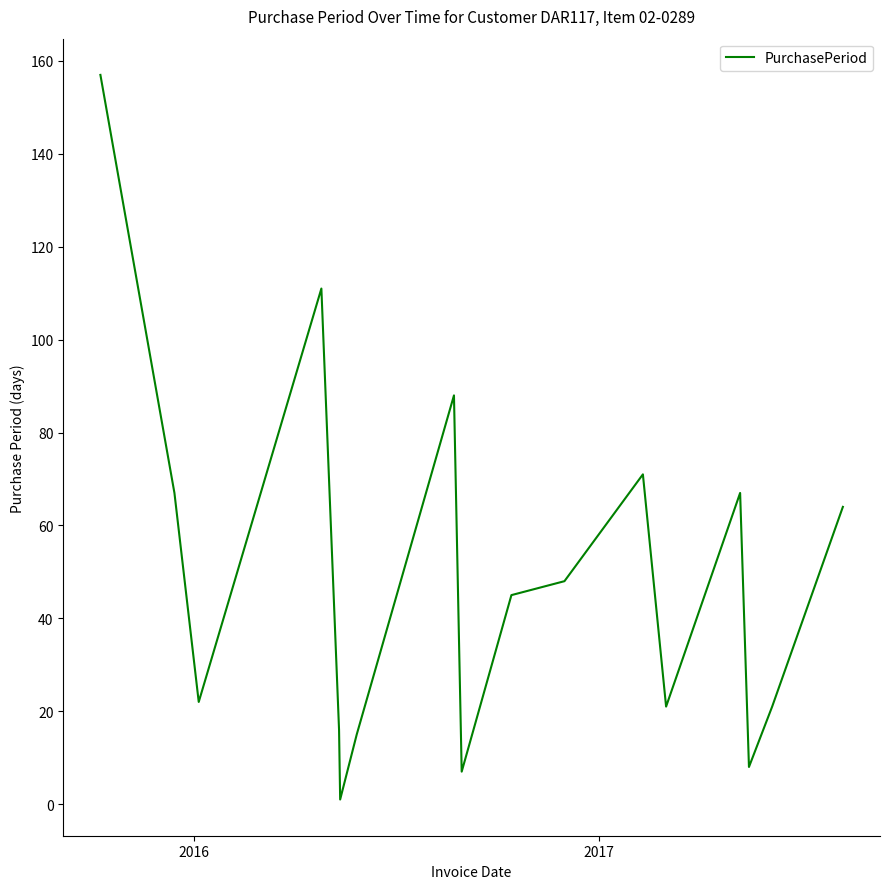

What is the greatest value displayed?

157